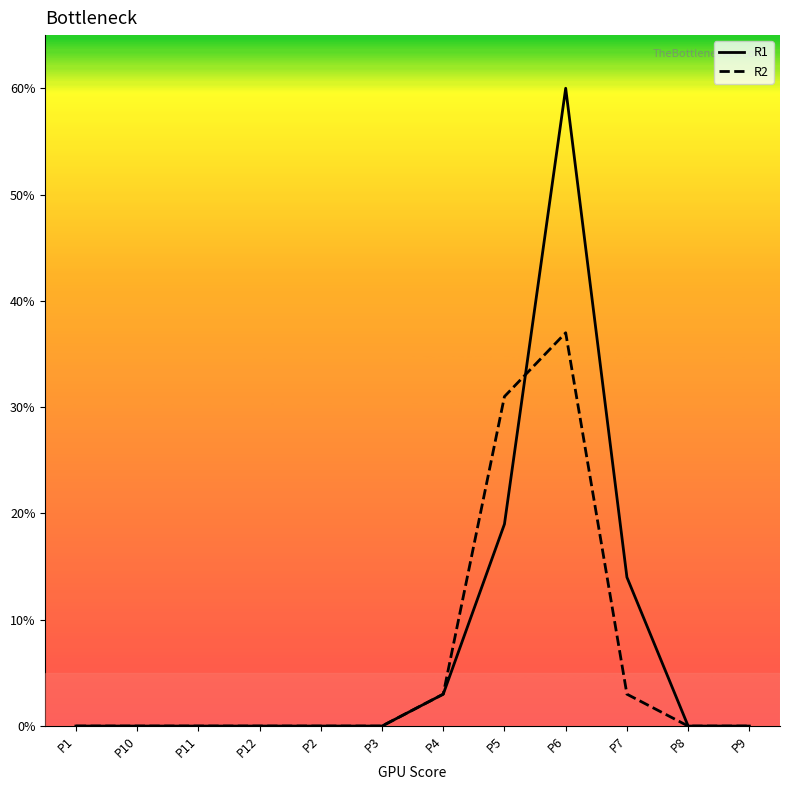

True or false: R2 has a value of 22 at P11.

False